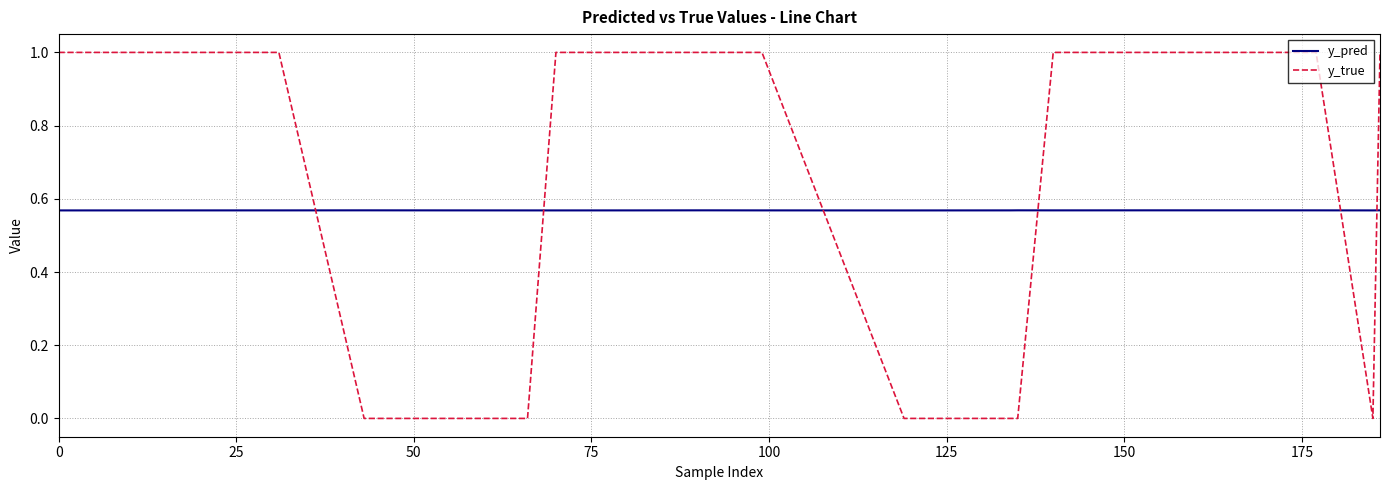

Which series ends up on top after the final intersection of y_true and y_pred?

y_true